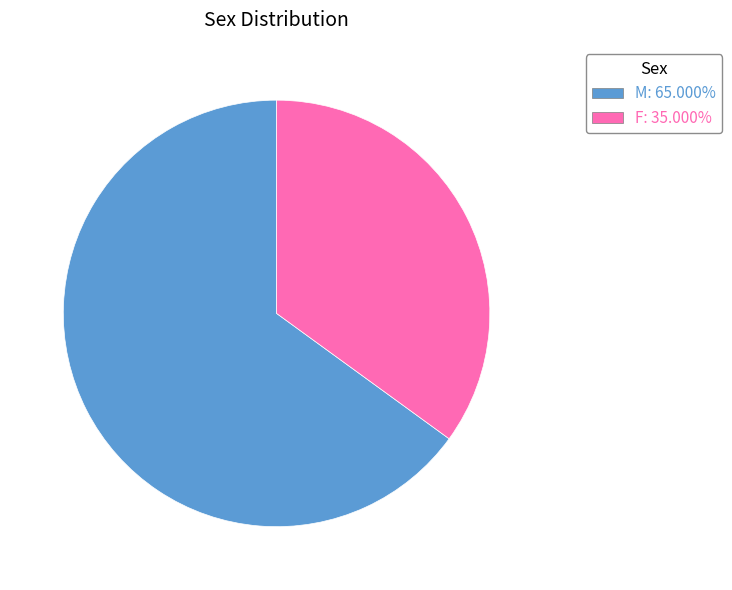

How many slices are in this pie chart?

2